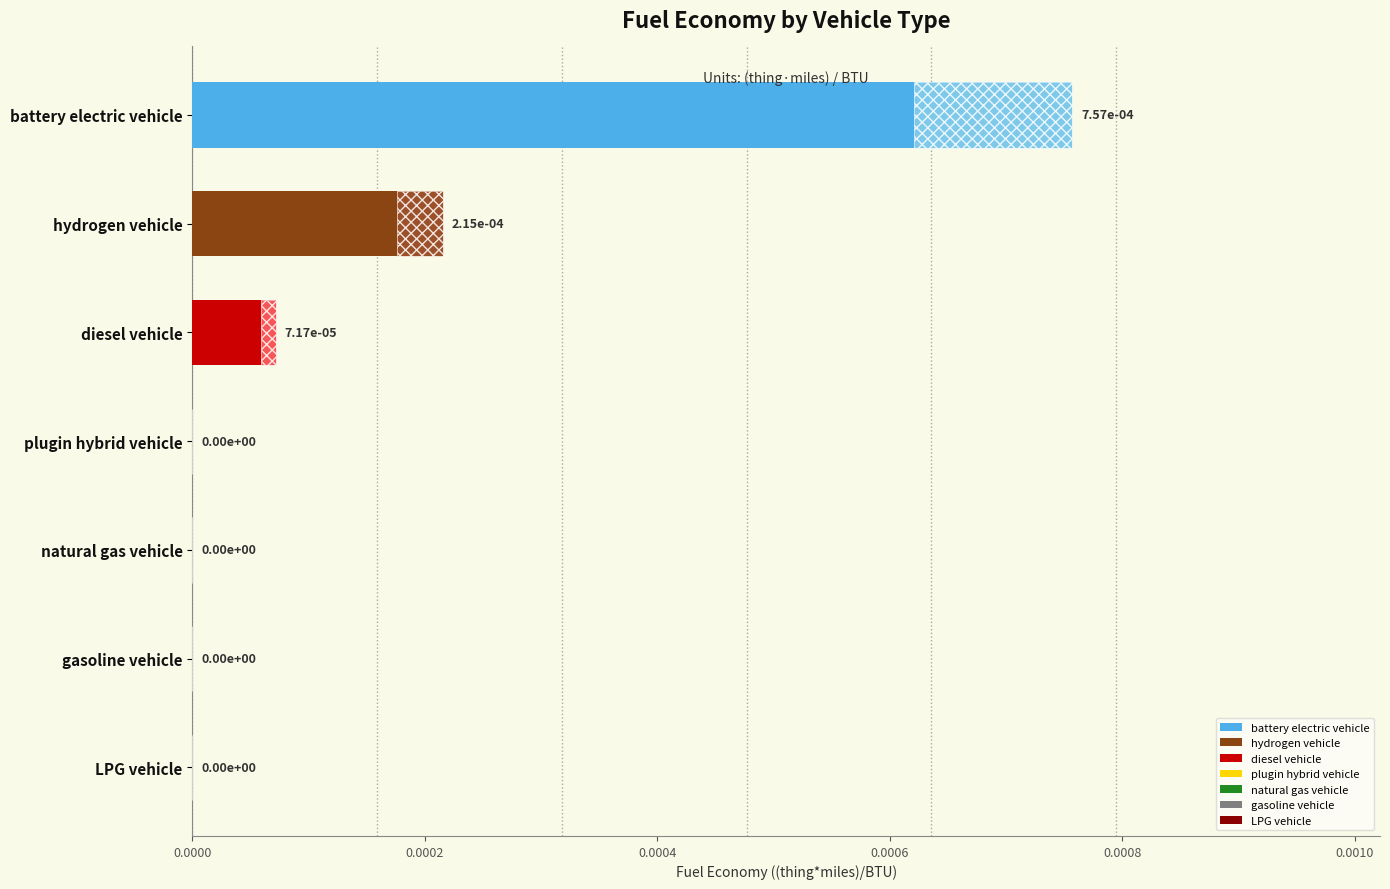

Does the chart contain stacked bars?

No